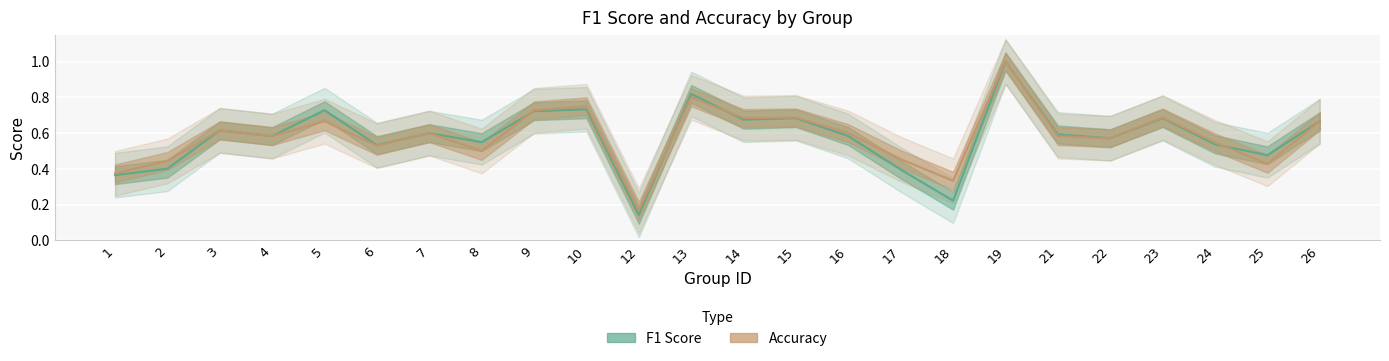

Which series ends up on top after the final intersection of accuracy and f1?

f1